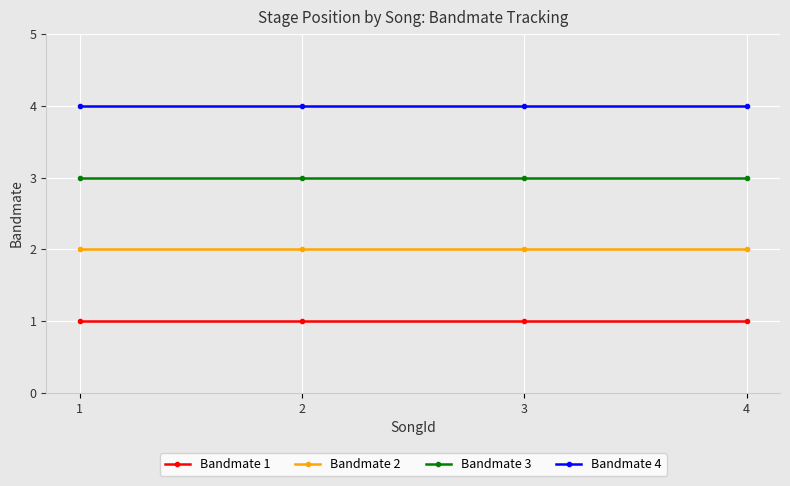

How many lines are shown in the chart?

4